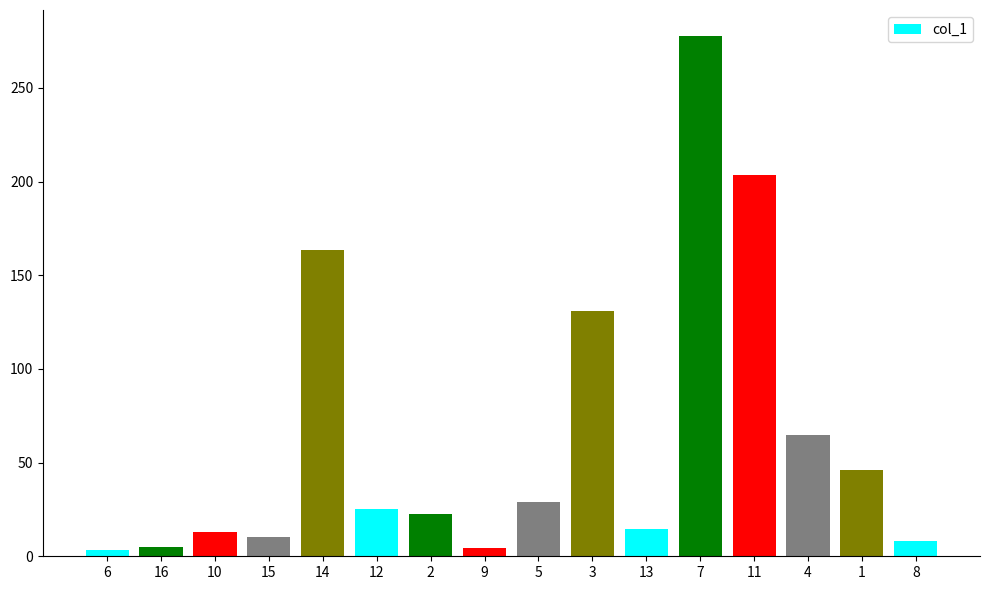

How many bars are there in total?

16